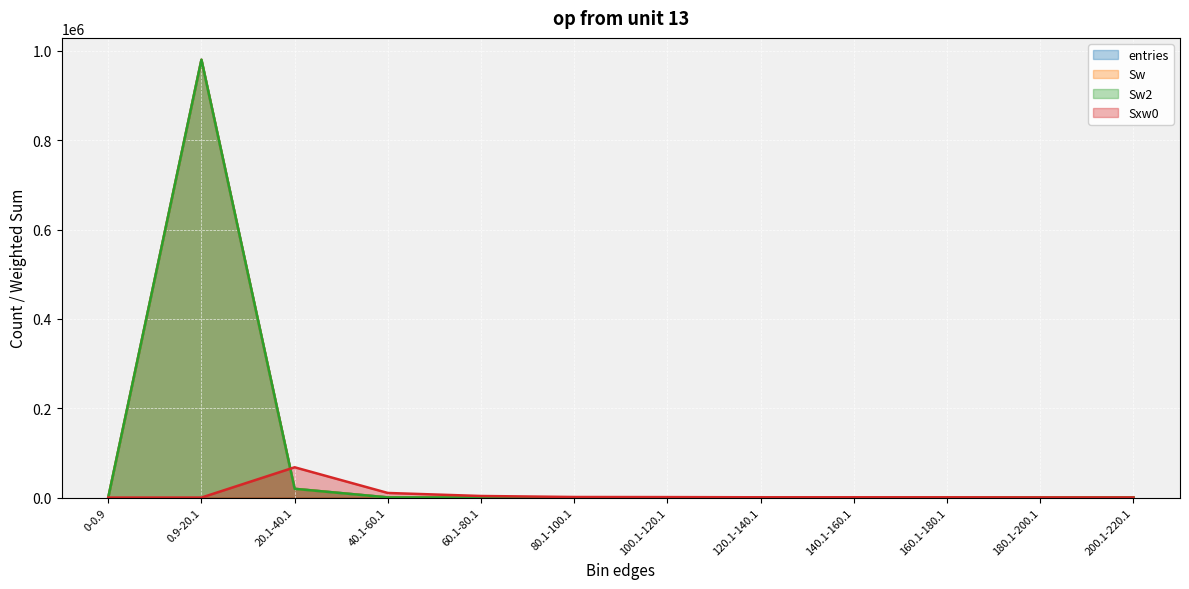

Which label corresponds to the largest value in the chart?

0.9-20.1